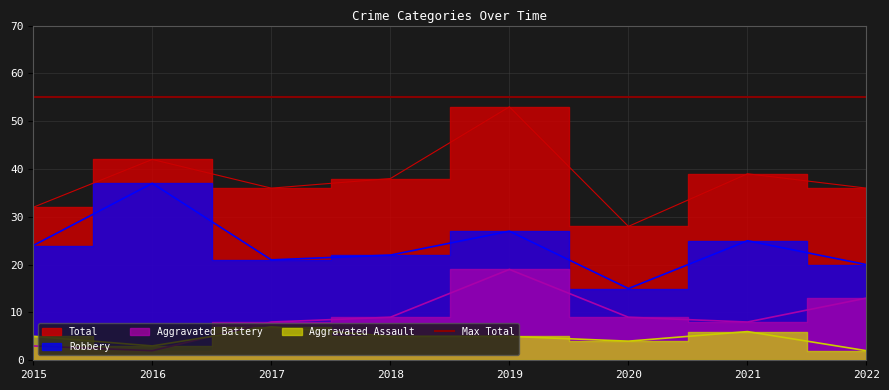

Which category has the lowest value in the Aggravated Battery series?

2016